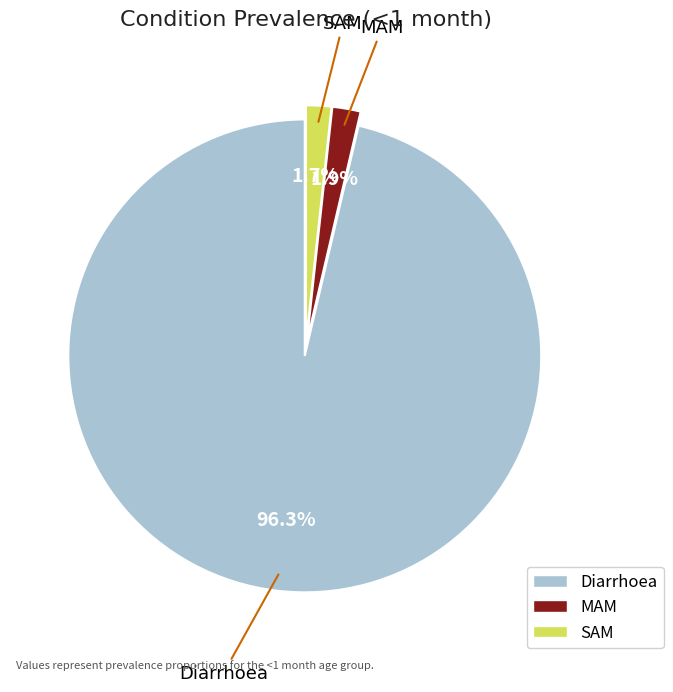

Which category has the biggest portion of the pie?

Diarrhoea